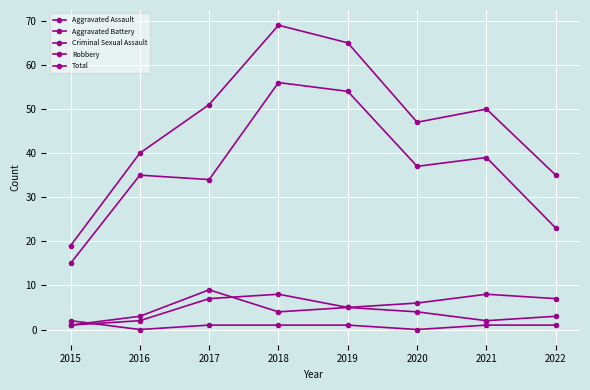

Between 2021 and 2015, which is larger?

2021